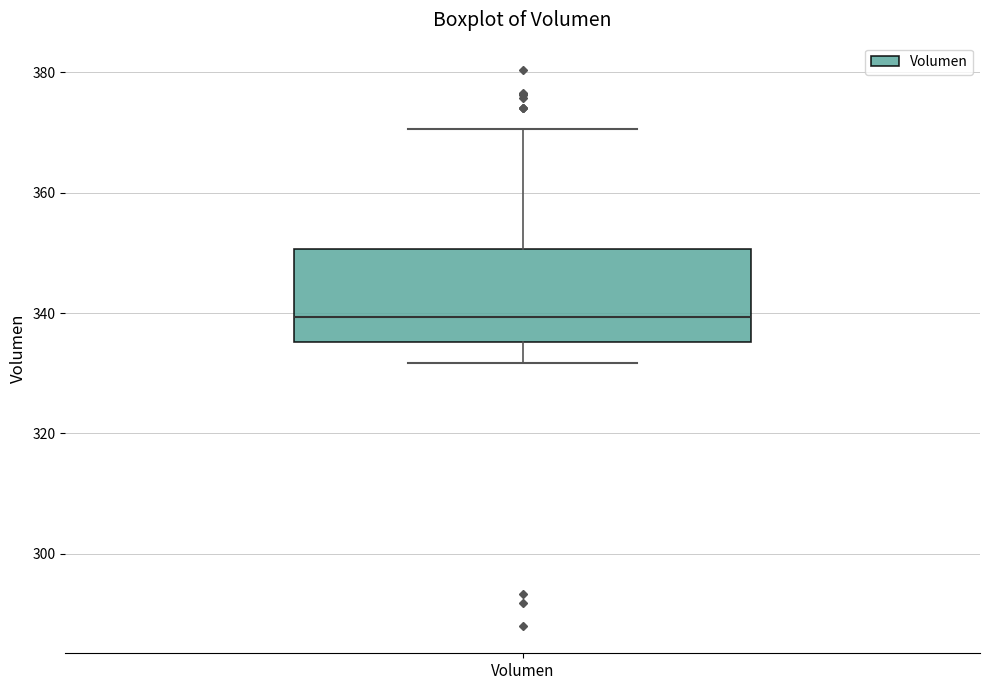

Read this box plot against the y-axis: the position of the median line, the range covered by the box, and the ends of both whiskers. The values are not printed on the chart, so give them approximately, as read against the axis.

median 340, box 336 to 350, whiskers 332 to 370